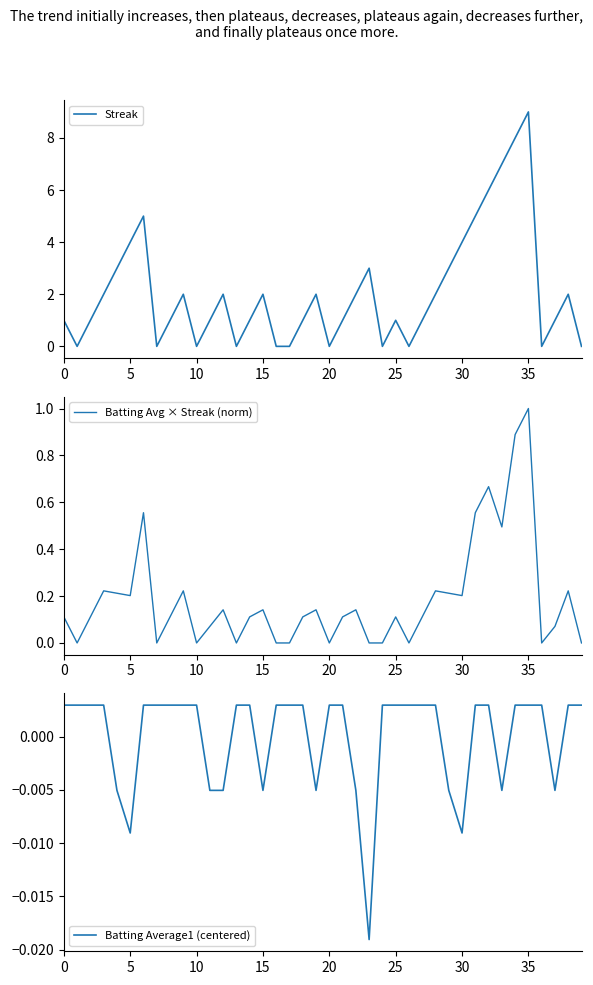

Is it true that Streak equals -3 at 10?

False